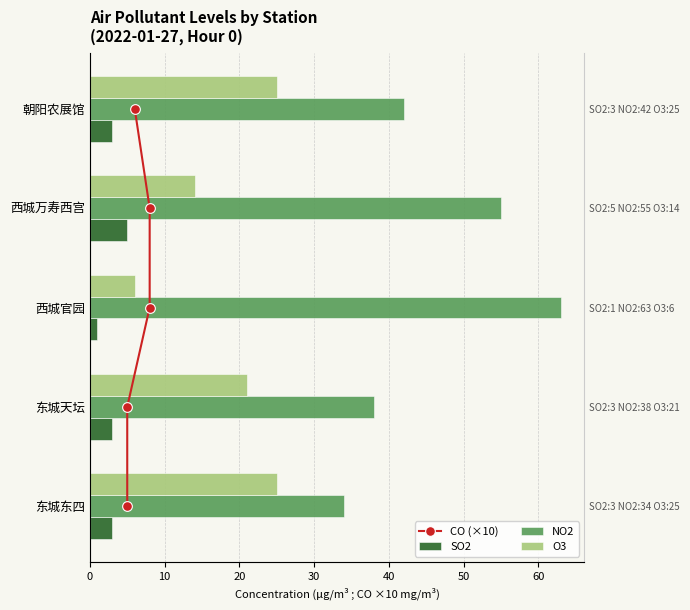

Is the value of O3 at 东城东四 greater than the value of NO2 at 东城天坛?

No